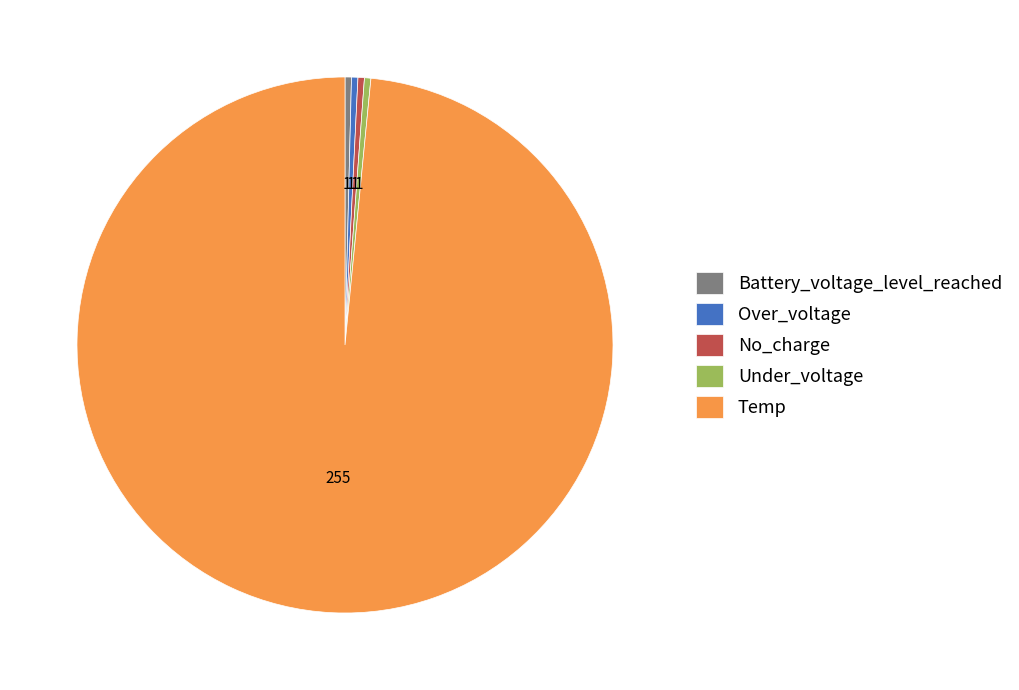

Do Battery_voltage_level_reached and Over_voltage together represent more than half of the pie?

No